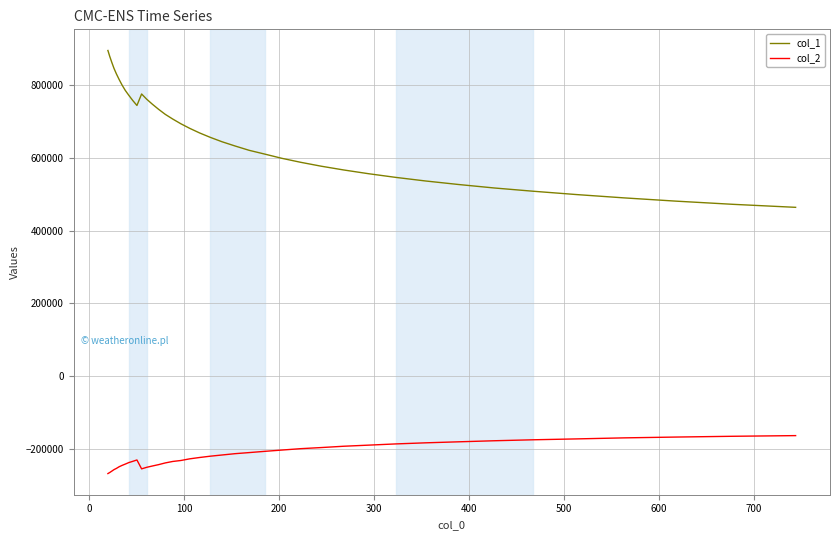

Which series has the largest total across all categories?

col_1